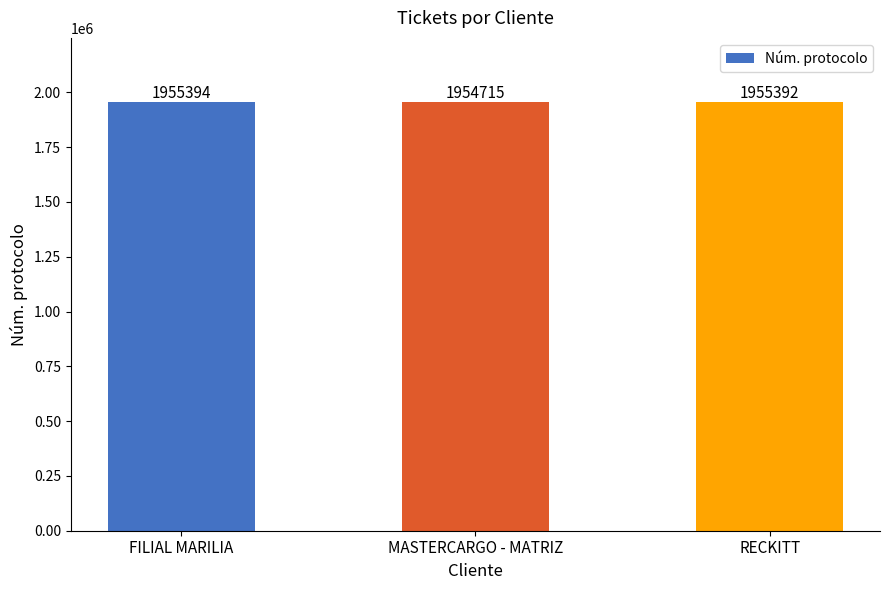

Reading left to right, extract all data points from this chart.

1955394	1954715	1955392